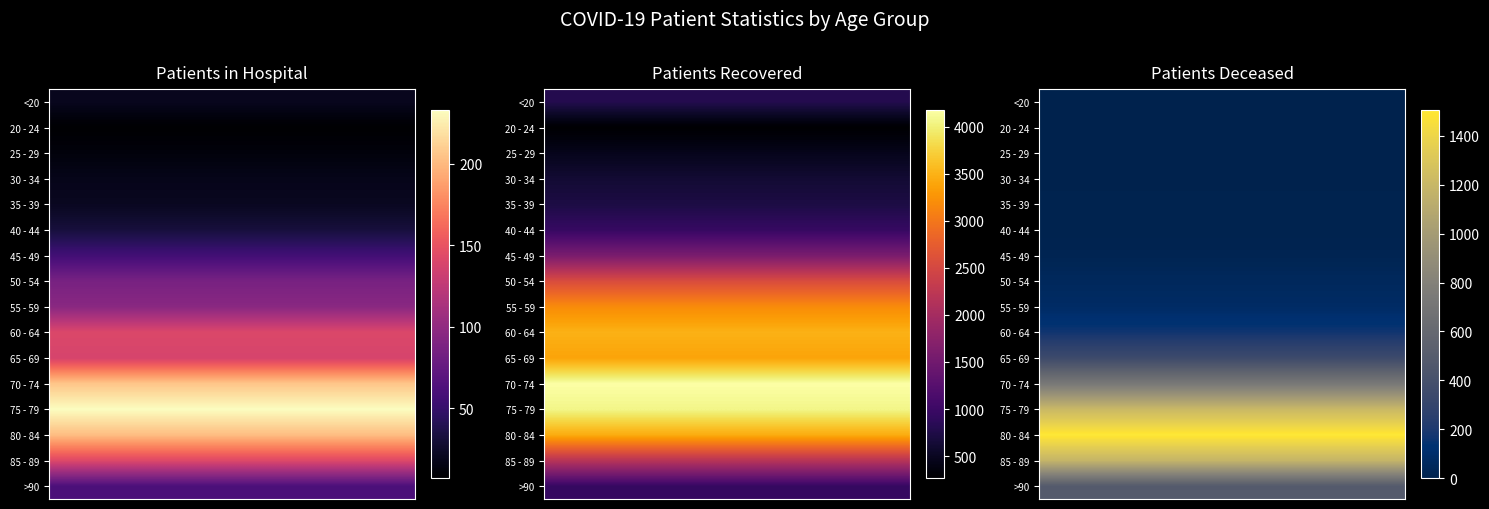

Rank the series by their maximum value, from highest to lowest.

80 - 84, 75 - 79, 85 - 89, 70 - 74, >90, 65 - 69, 60 - 64, 55 - 59, 50 - 54, 45 - 49, 35 - 39, 40 - 44, <20, 30 - 34, 25 - 29, 20 - 24